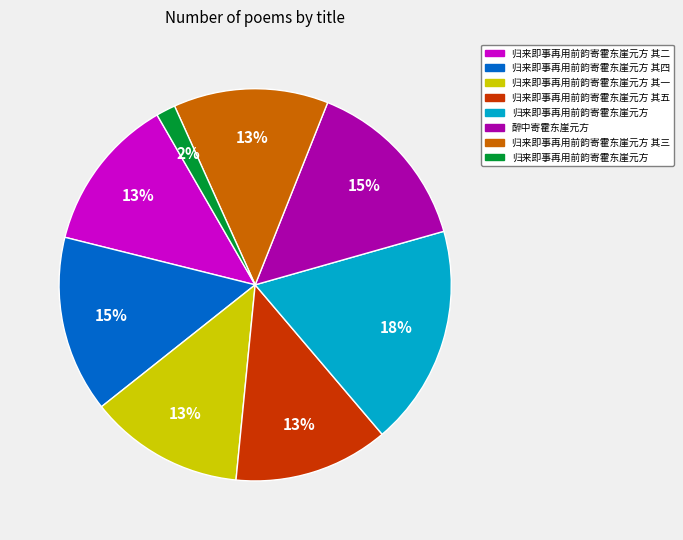

Does any single category account for the majority?

No